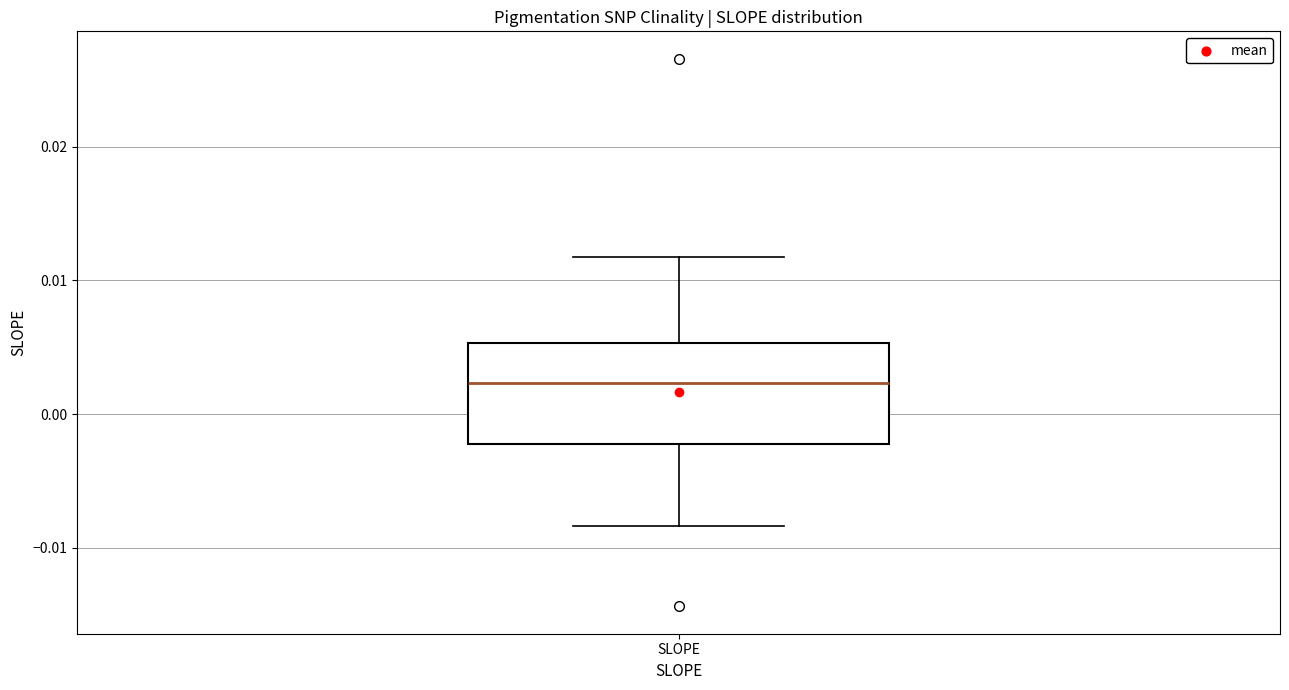

Where is the upper edge of the box for SLOPE on the y-axis? The values are not printed on the chart, so give them approximately, as read against the axis.

0.005